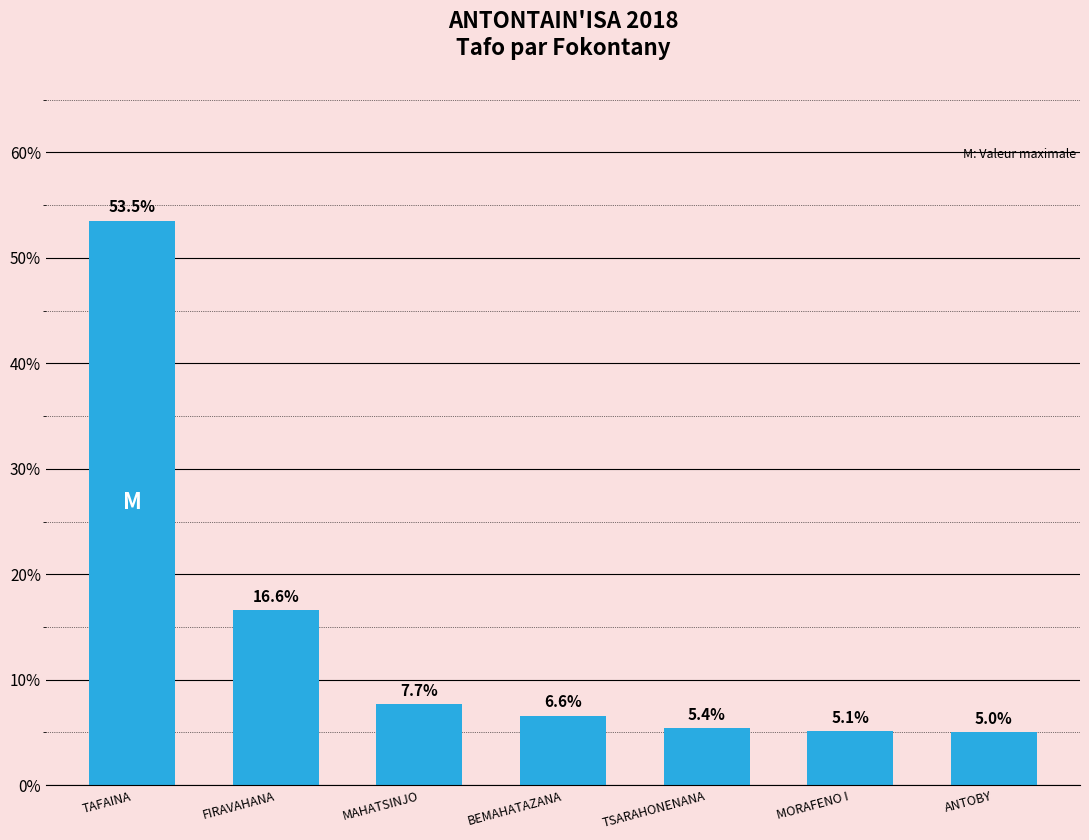

Are the bars horizontal?

No